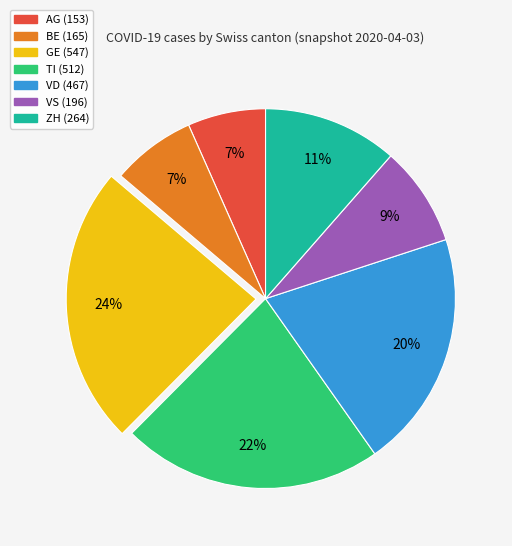

Between TI and ZH, which is larger?

TI